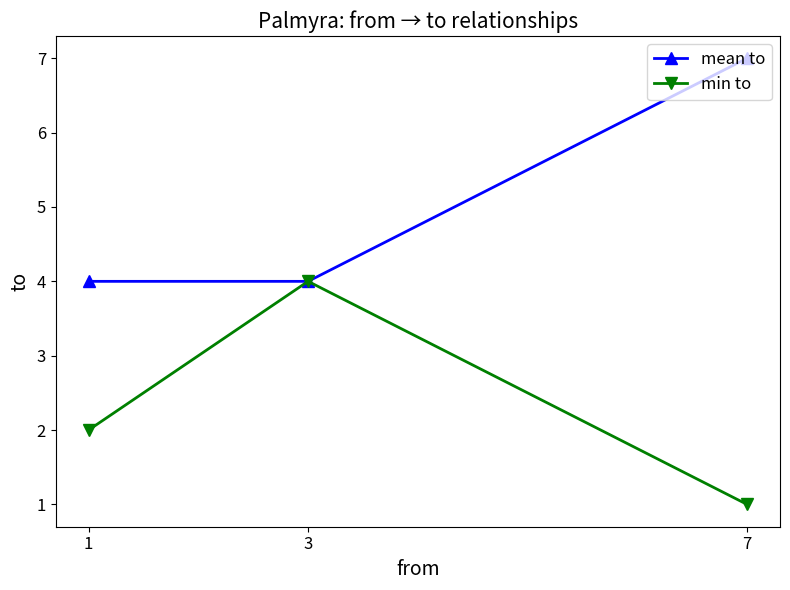

Which series has the largest total across all categories?

mean to